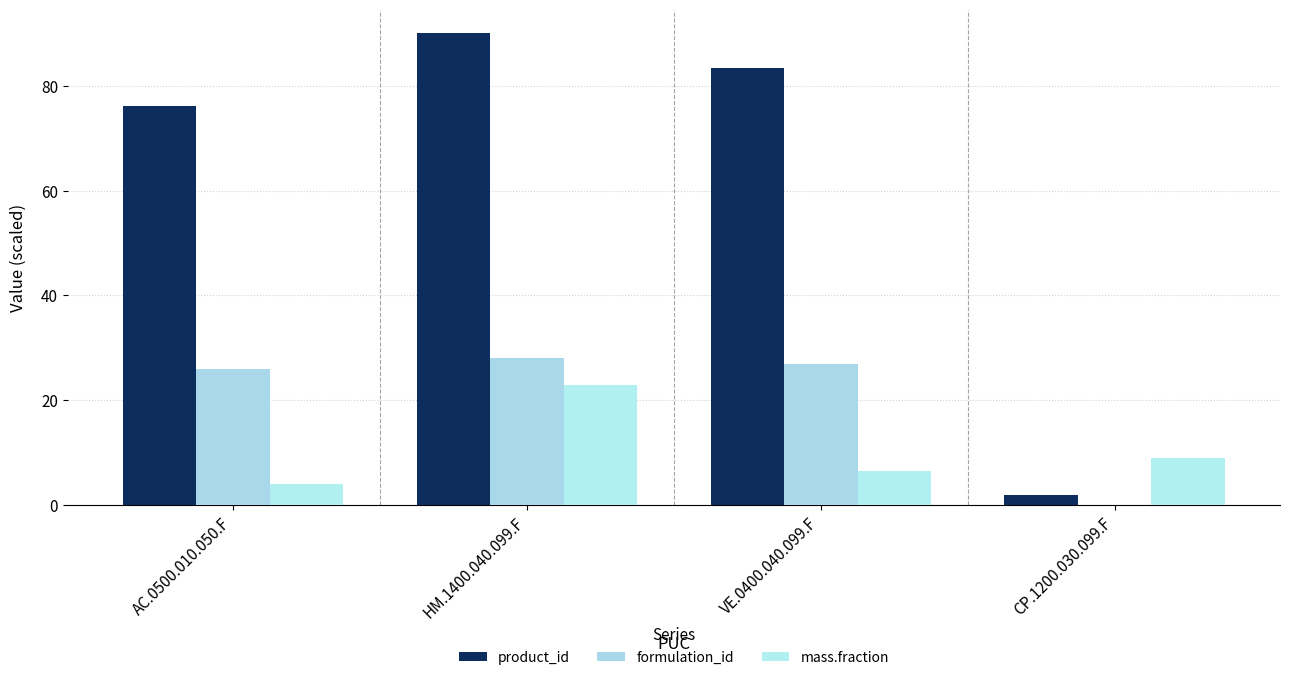

Reading left to right, list all the values displayed in this chart.

product_id: 76.2	90.1	83.4	1.8
formulation_id: 26.0	28.0	27.0	0.0
mass.fraction: 4.0	23.0	6.6	8.9